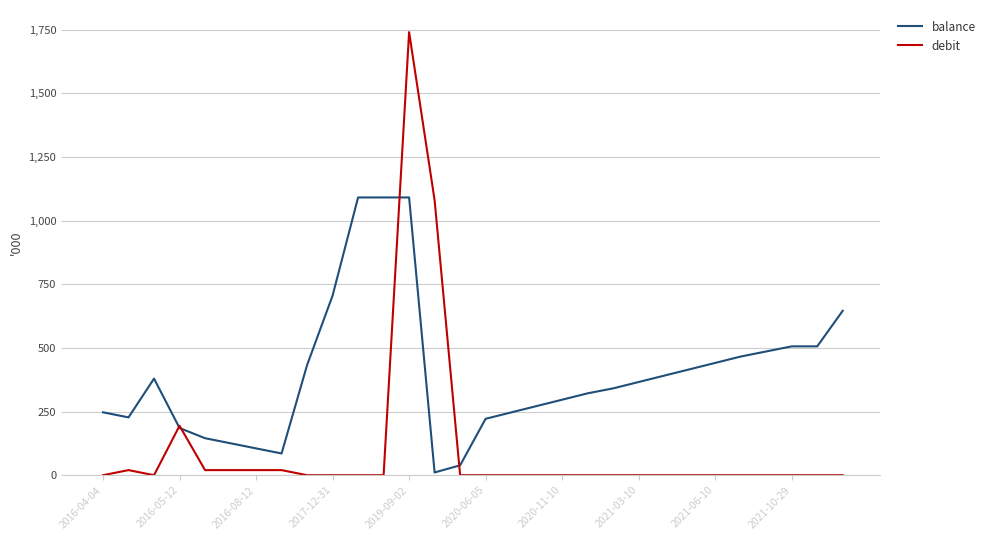

What is the maximum value for debit?

1740.0